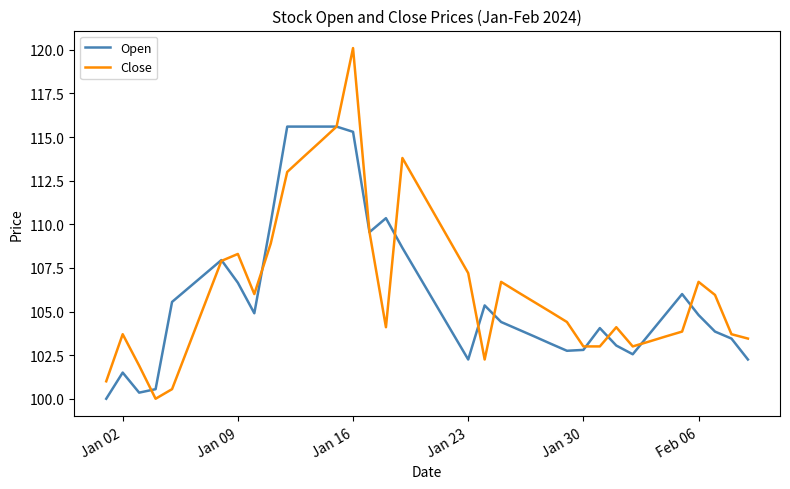

What is the minimum value shown in the chart?

100.0